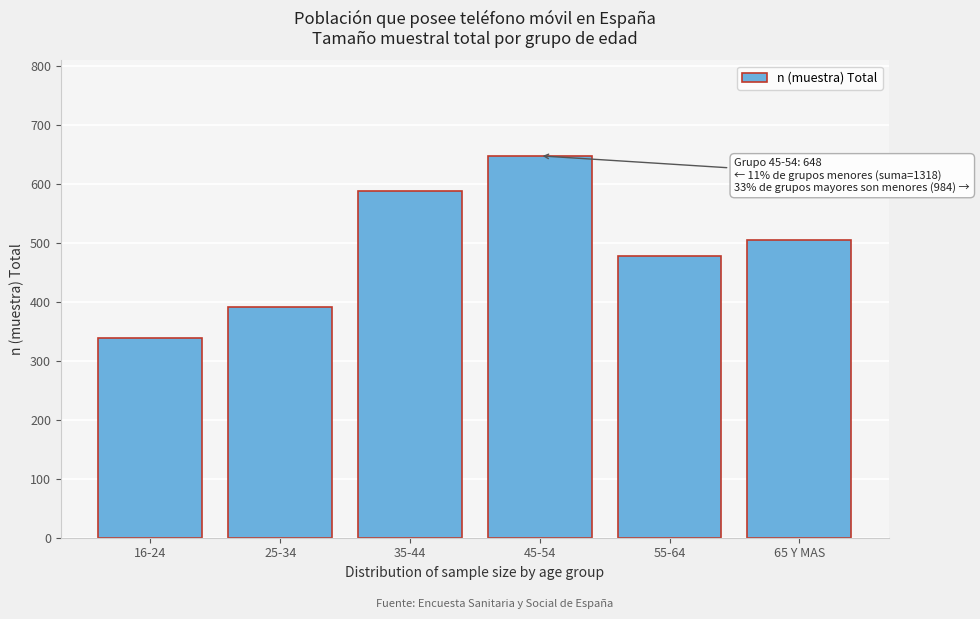

Reading left to right, extract all data points from this chart.

16-24=339	25-34=391	35-44=588	45-54=648	55-64=478	65 Y MAS=506